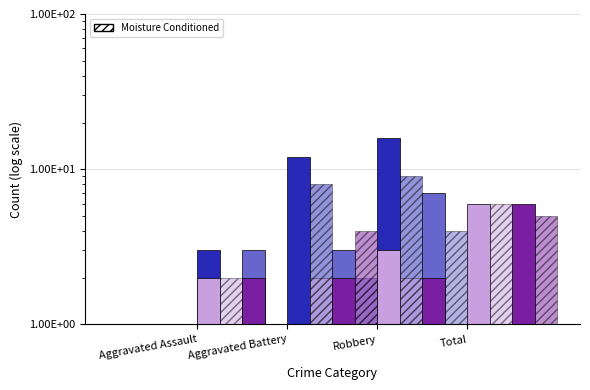

How many distinct data groups are displayed?

4